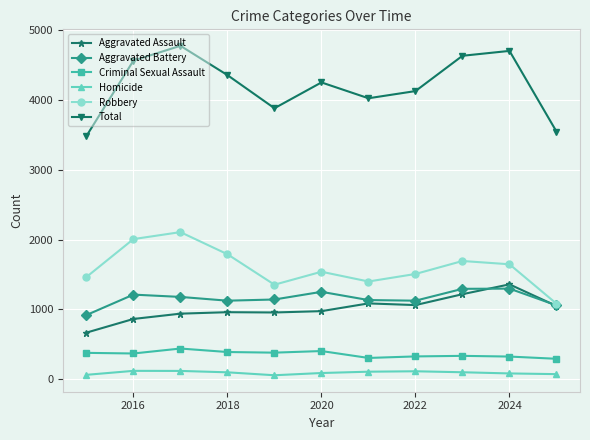

True or false: Aggravated Battery has more than 0 interior local peaks.

True